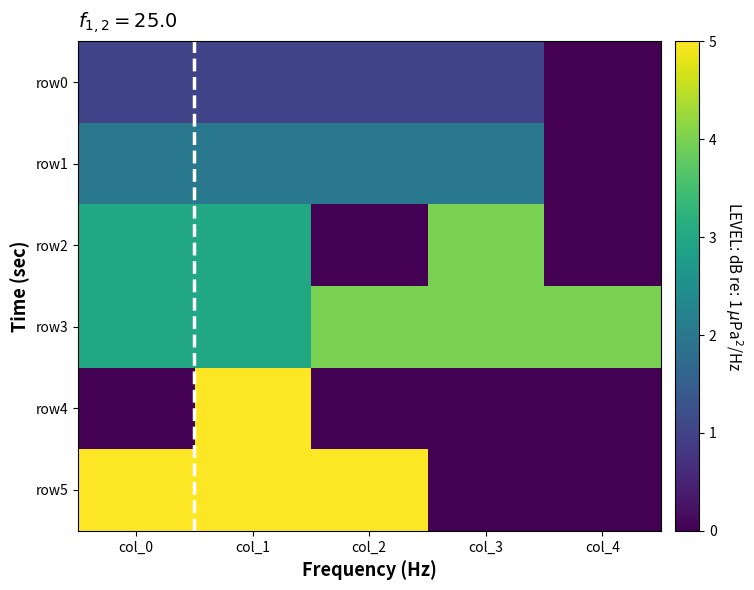

Reading left to right, transcribe all the data shown in this chart.

row0: col_0=1	col_1=1	col_2=1	col_3=1	col_4=0
row1: col_0=2	col_1=2	col_2=2	col_3=2	col_4=0
row2: col_0=3	col_1=3	col_2=0	col_3=4	col_4=0
row3: col_0=3	col_1=3	col_2=4	col_3=4	col_4=4
row4: col_0=0	col_1=5	col_2=0	col_3=0	col_4=0
row5: col_0=5	col_1=5	col_2=5	col_3=0	col_4=0